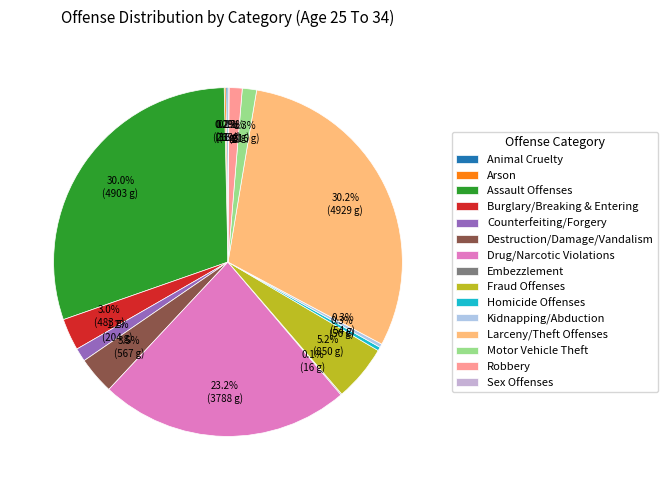

What is the total percentage of Drug/Narcotic Violations and Assault Offenses?

53.2%